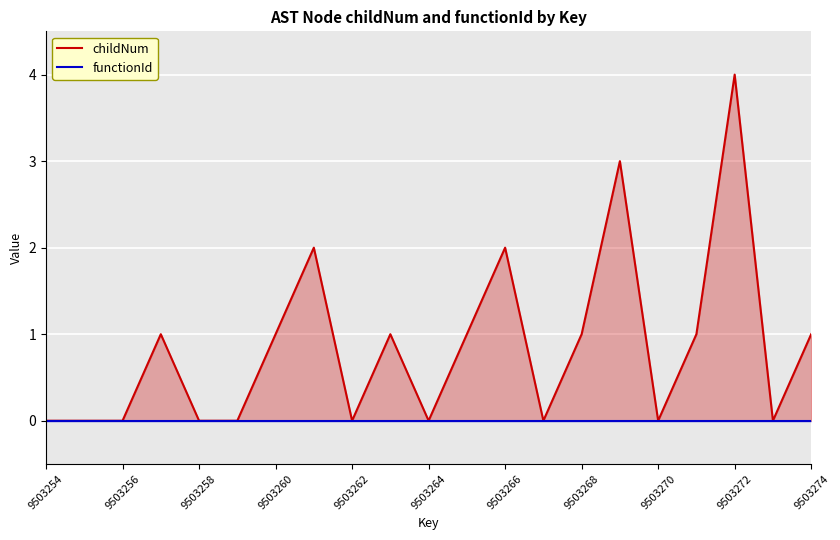

How many data points in childNum are above 1?

4